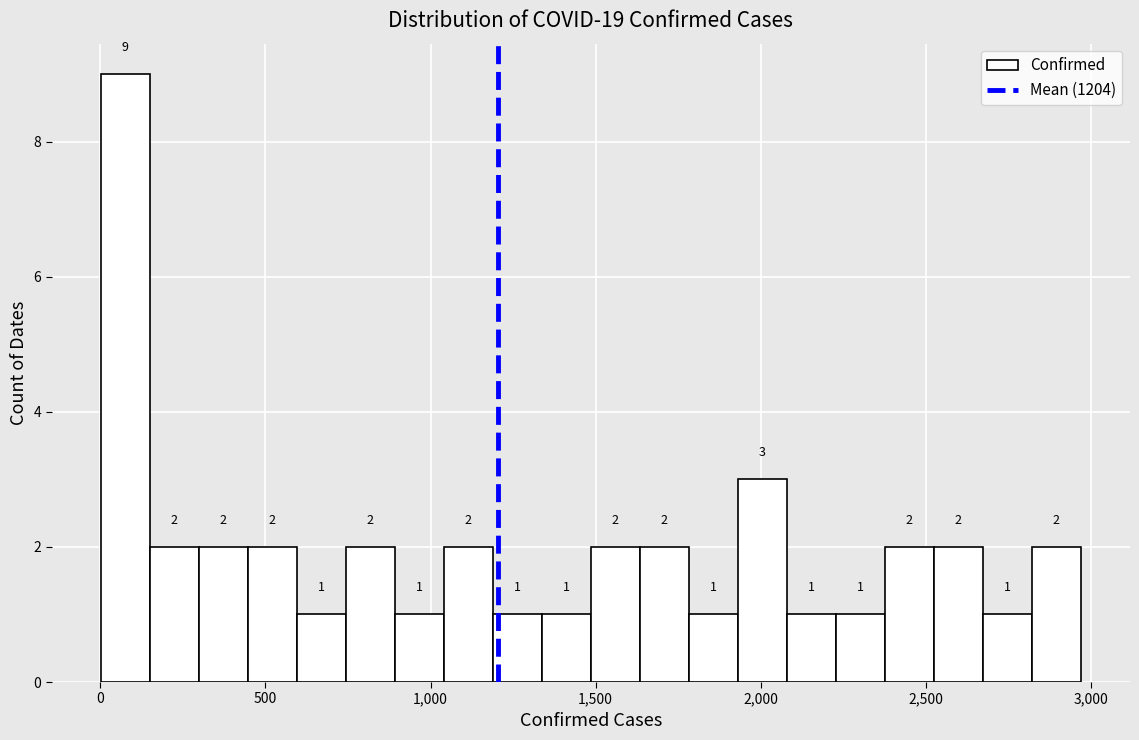

Around what value on the x-axis is the tallest bar? Give the approximate position of its centre, as read against the axis.

100